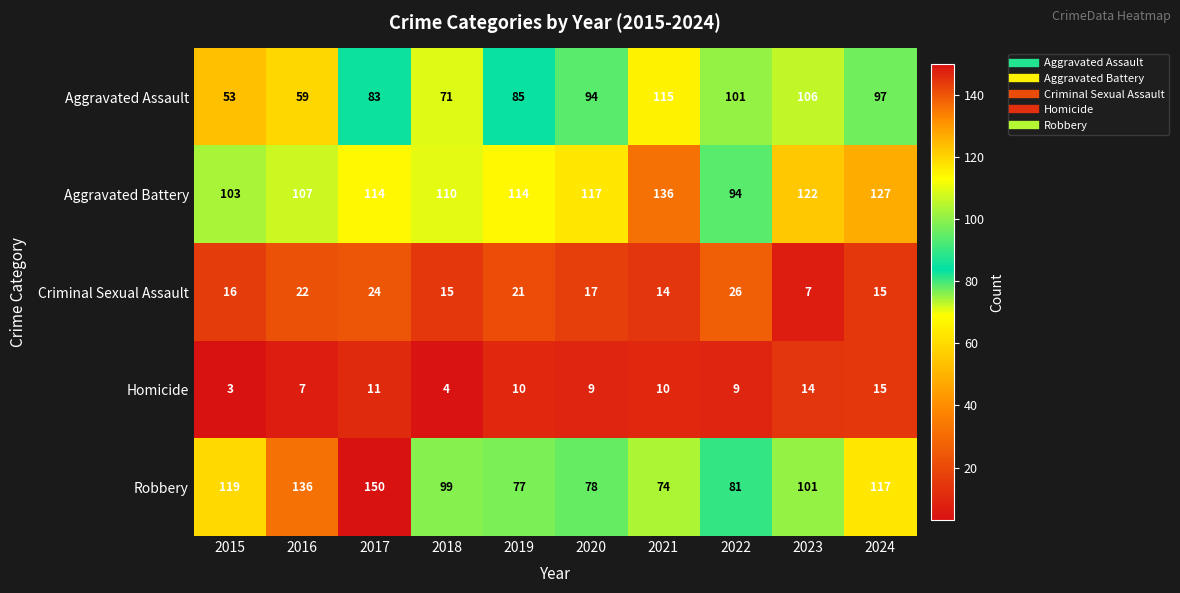

Rank the series by their maximum value, from lowest to highest.

Homicide, Criminal Sexual Assault, Aggravated Assault, Aggravated Battery, Robbery